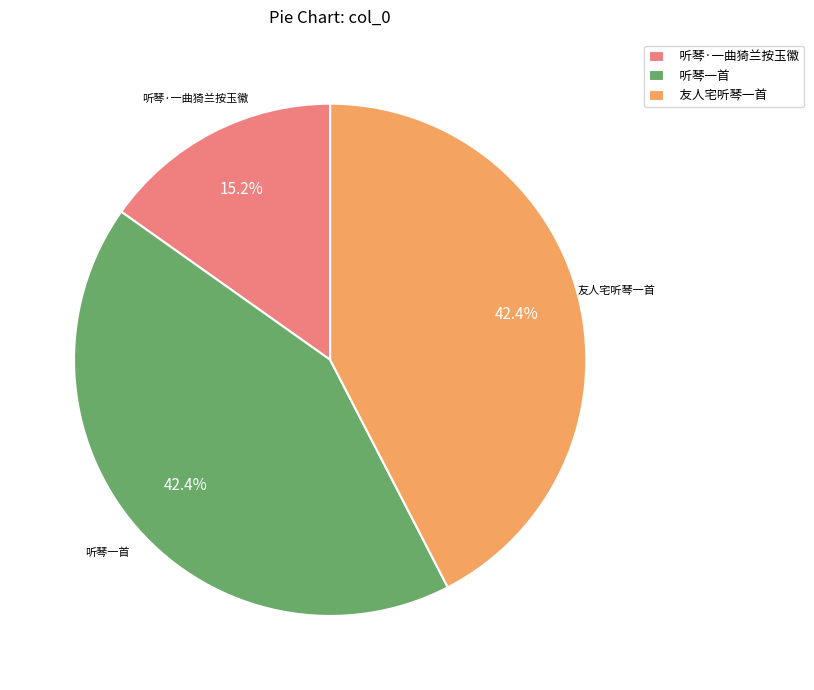

To the nearest percent, what portion does 友人宅听琴一首 represent?

42%